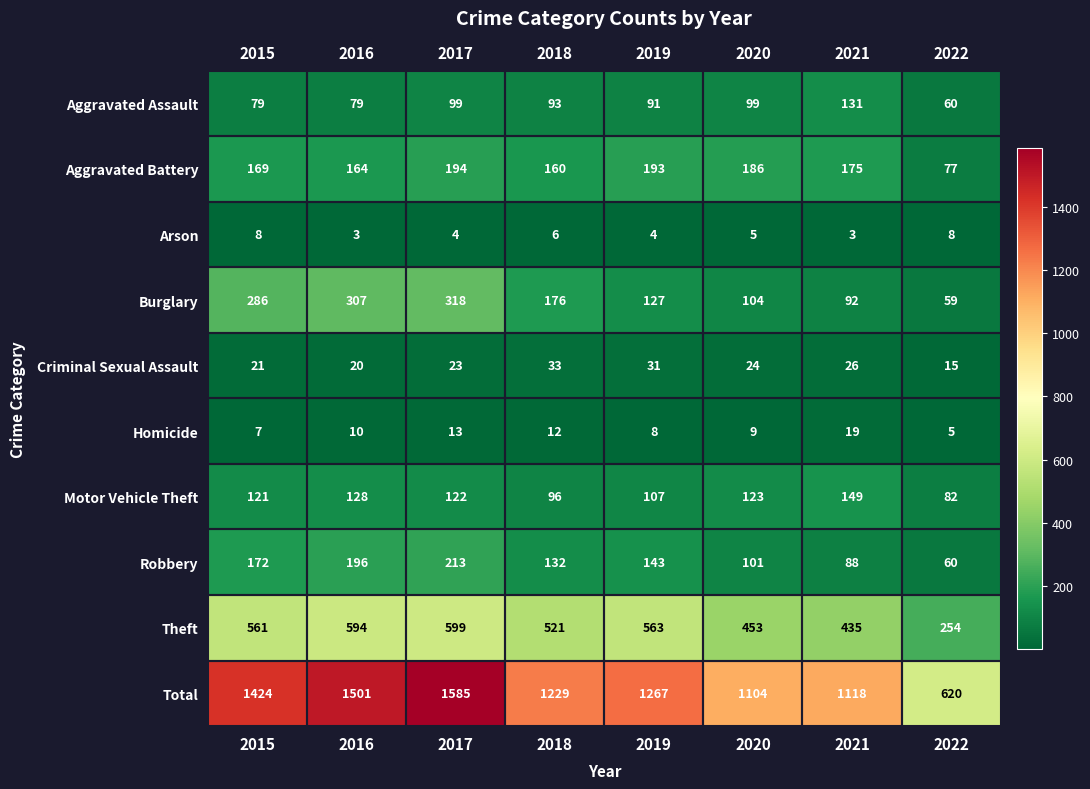

What is the maximum value for Theft?

599